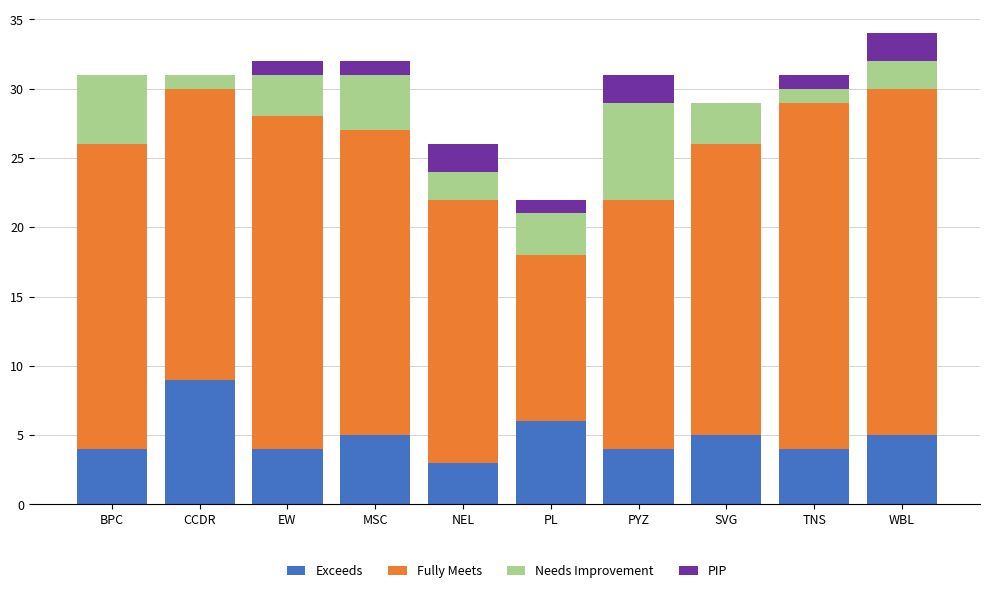

What is the maximum value for Exceeds?

9